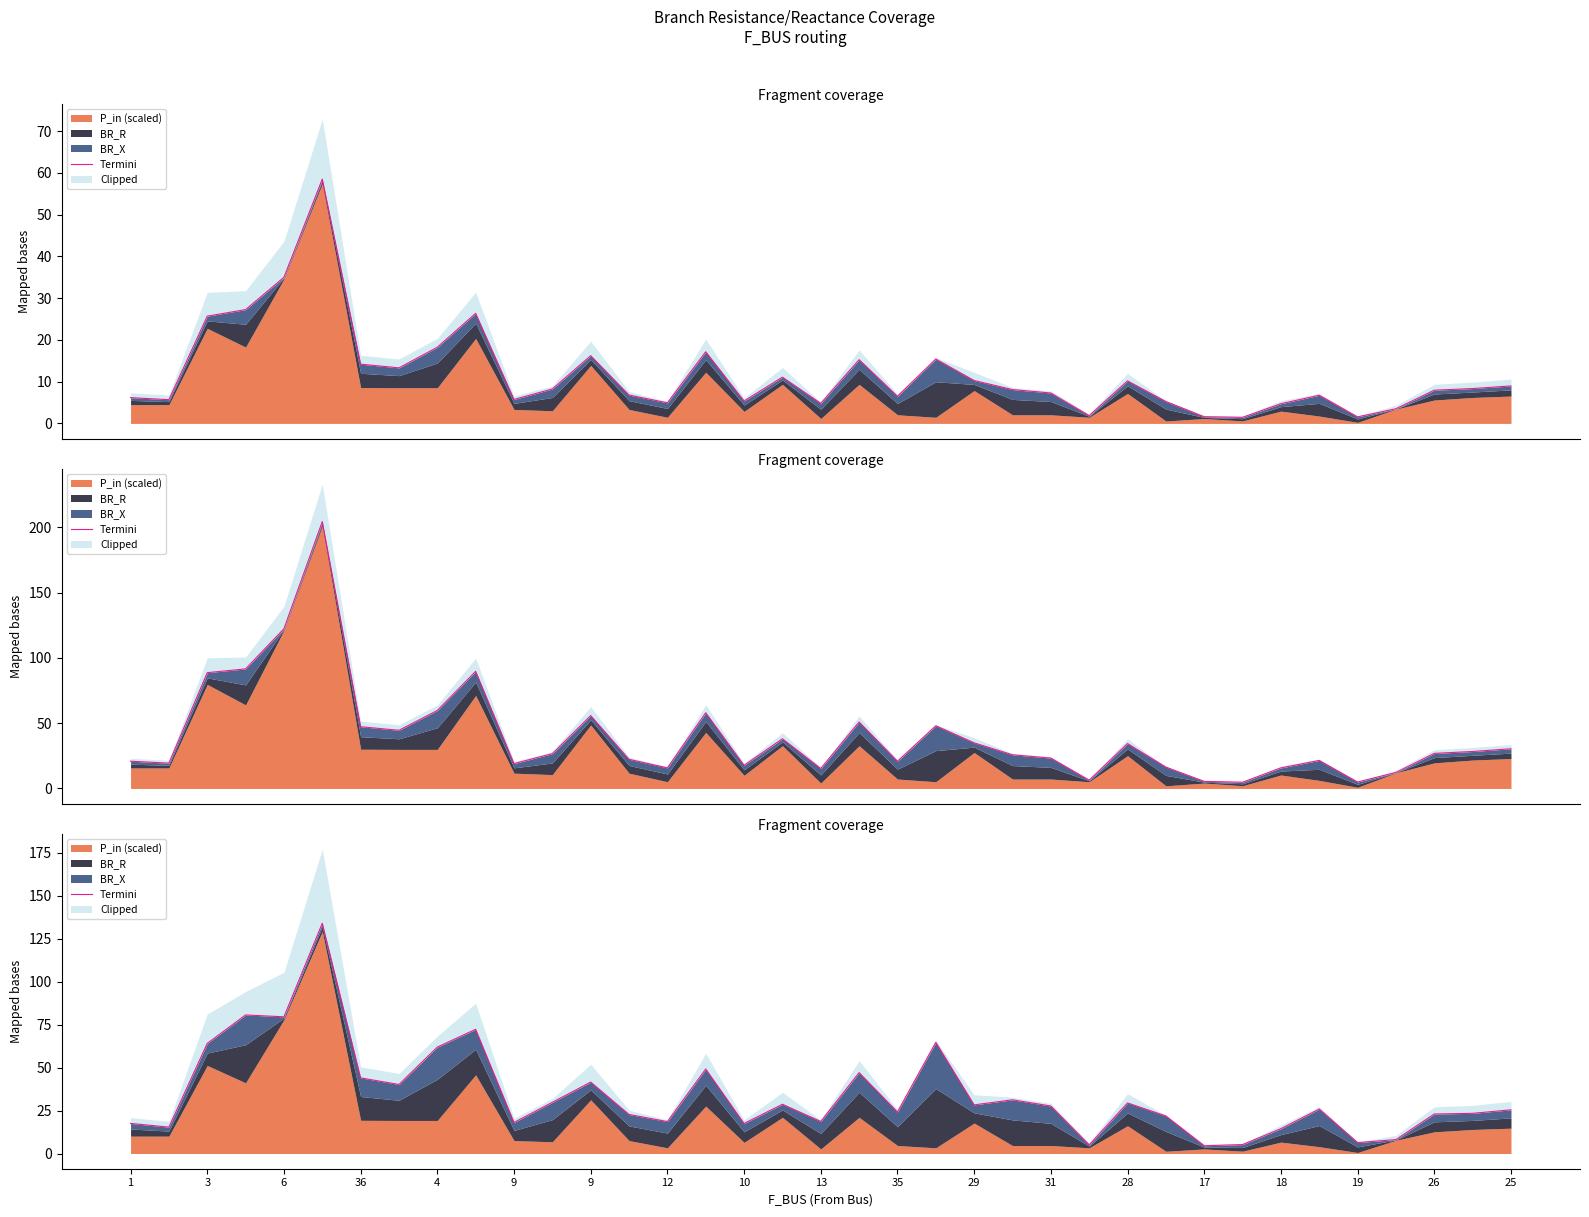

Does the chart have visible grid lines?

No